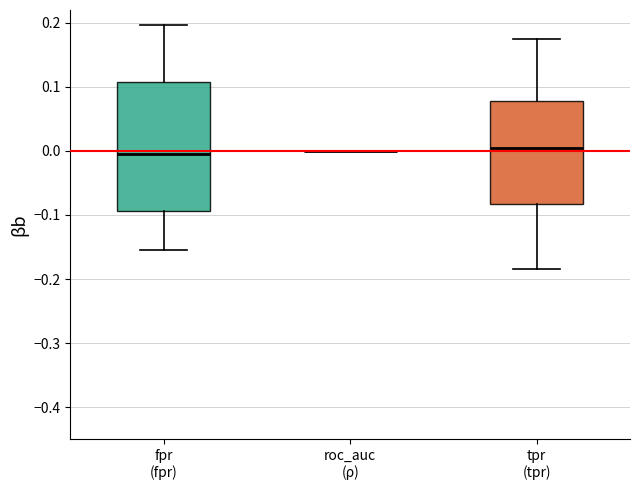

Where is the upper edge of the box for tpr (tpr) on the y-axis? The values are not printed on the chart, so give them approximately, as read against the axis.

0.08